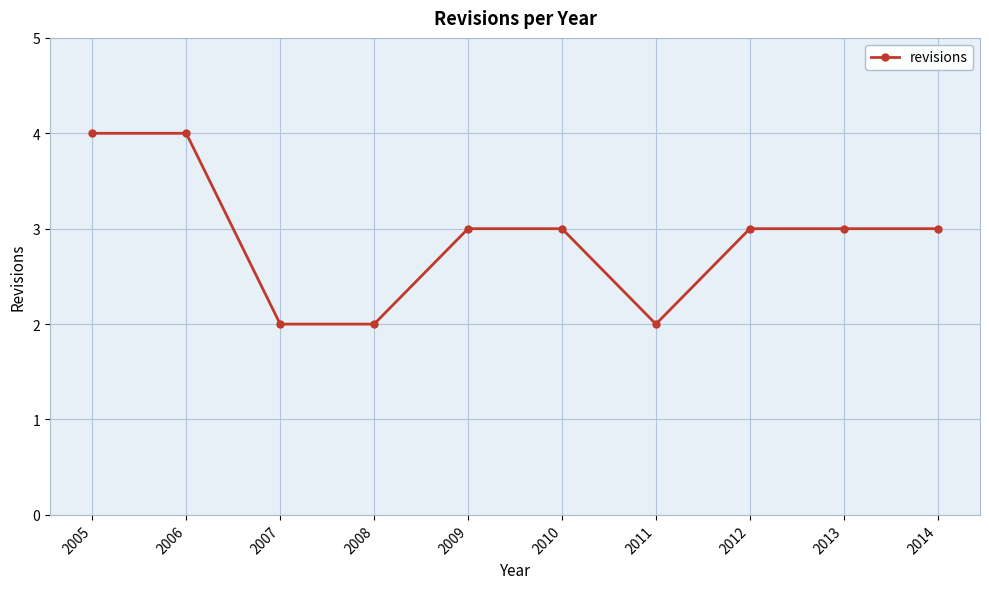

What is the change in value from 2005 to 2010?

-1